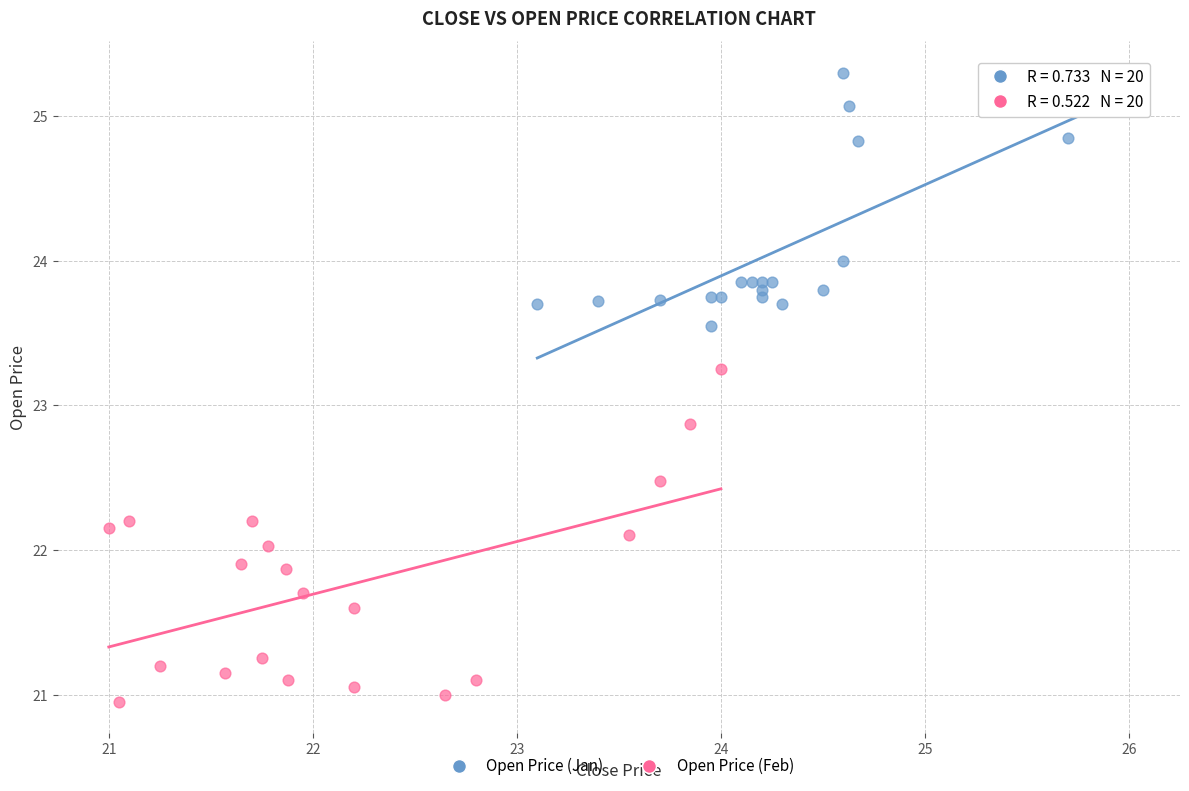

Which series contains the highest Y value?

Open Price (Jan)